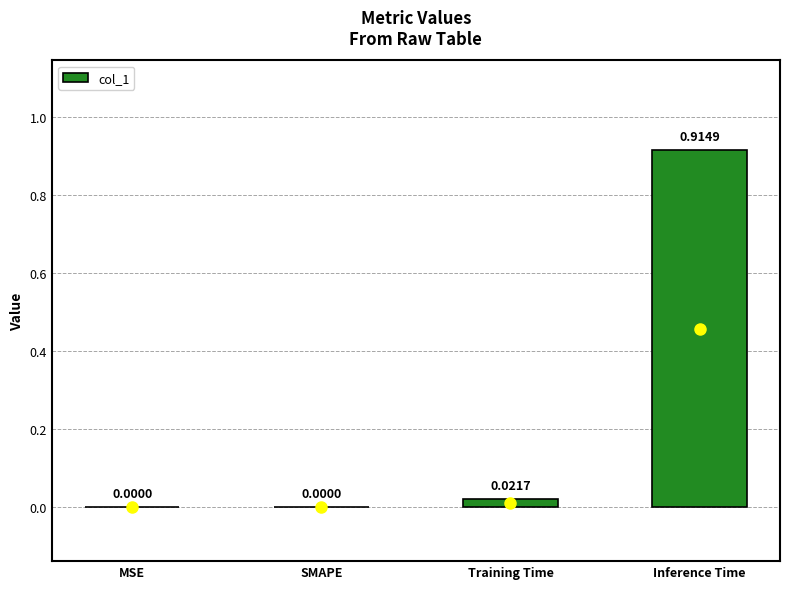

Which category has the highest value across all series?

Inference Time